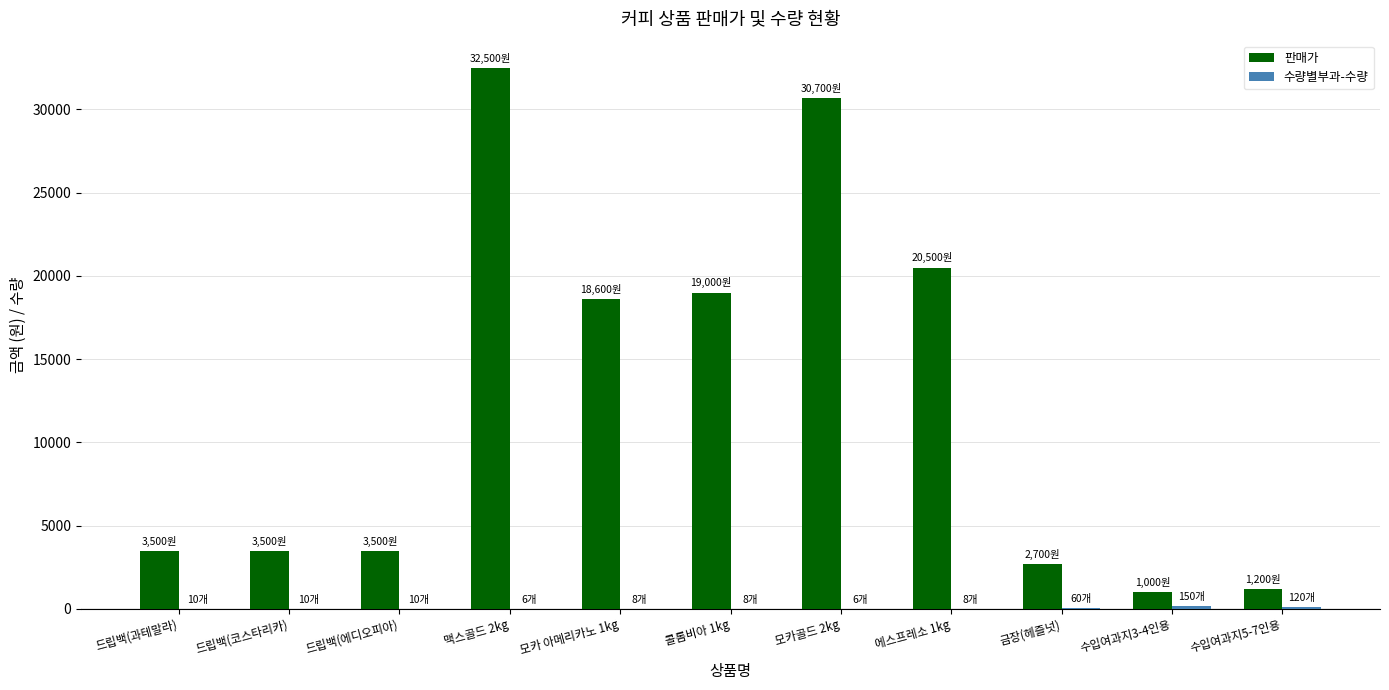

At which category is the sum across all series the highest?

맥스골드 2kg